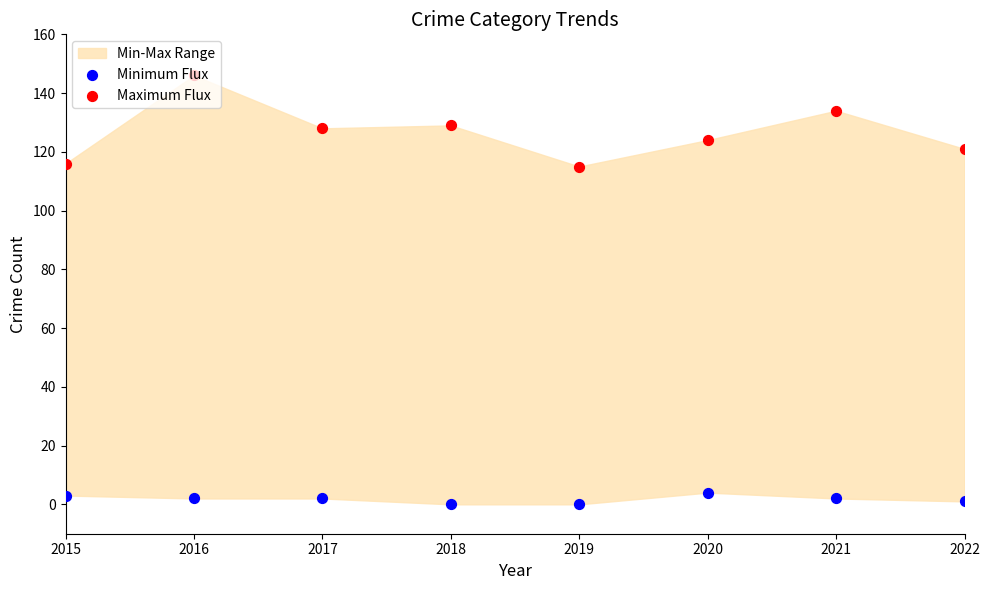

Which series has the largest Y range (max minus min)?

Maximum Flux